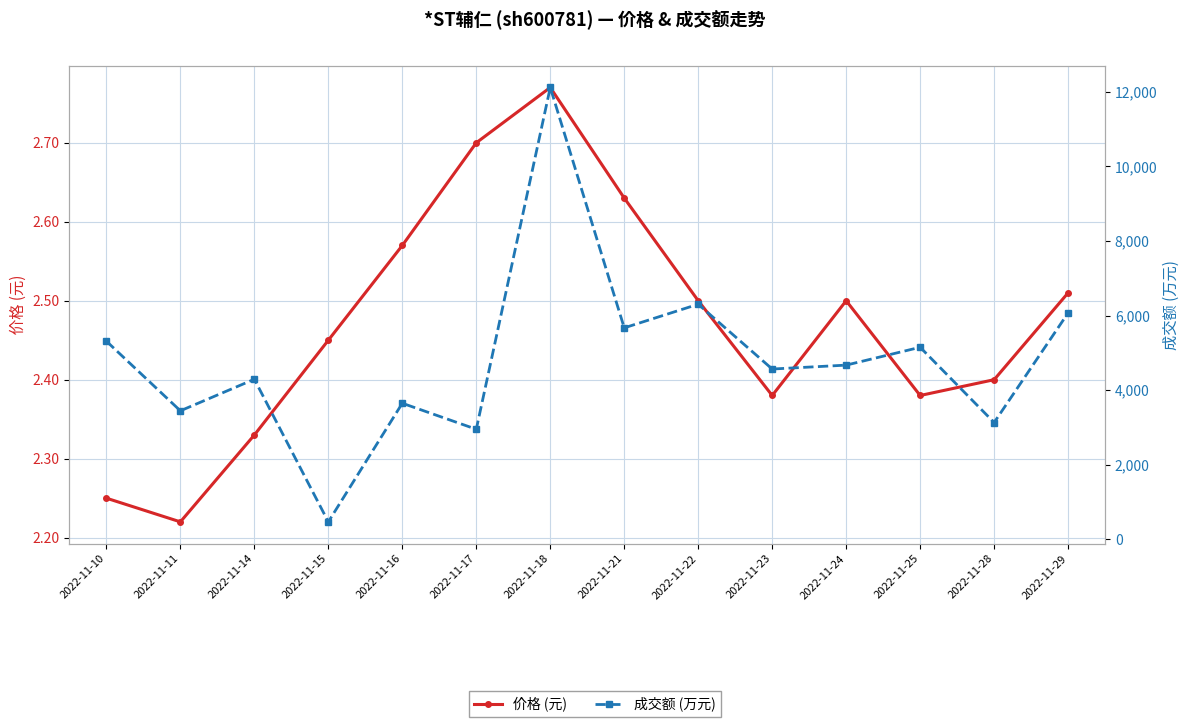

What are all the series names shown in the legend?

价格 (元), 成交额 (万元)